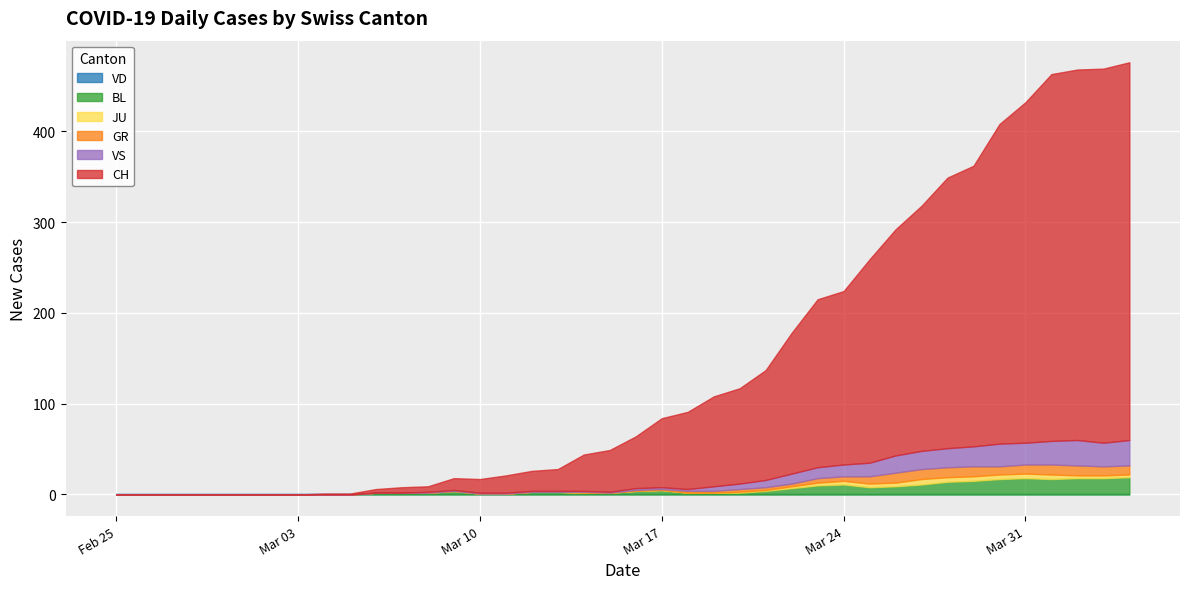

The CH series shows 48 at 22. True or false?

False